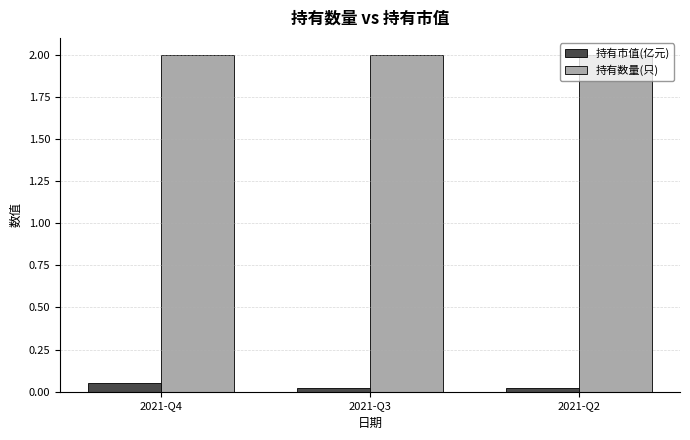

At how many categories does at least one series exceed 1?

3